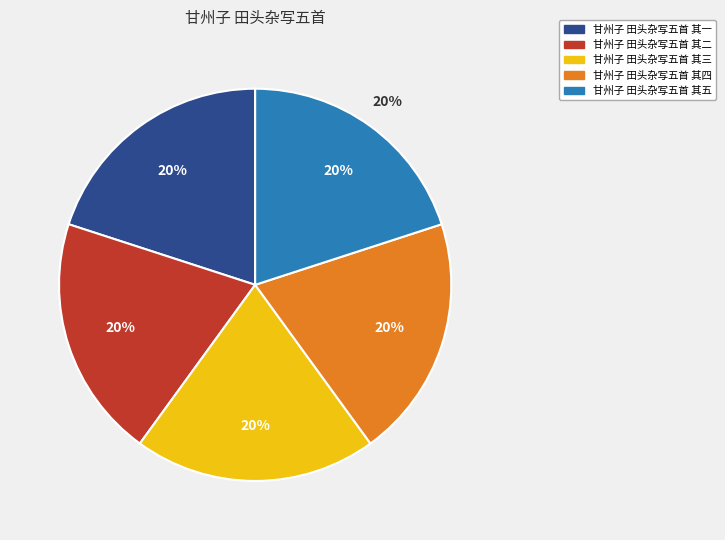

What is the ratio of the value at 甘州子 田头杂写五首 其一 to the value at 甘州子 田头杂写五首 其三?

1.0